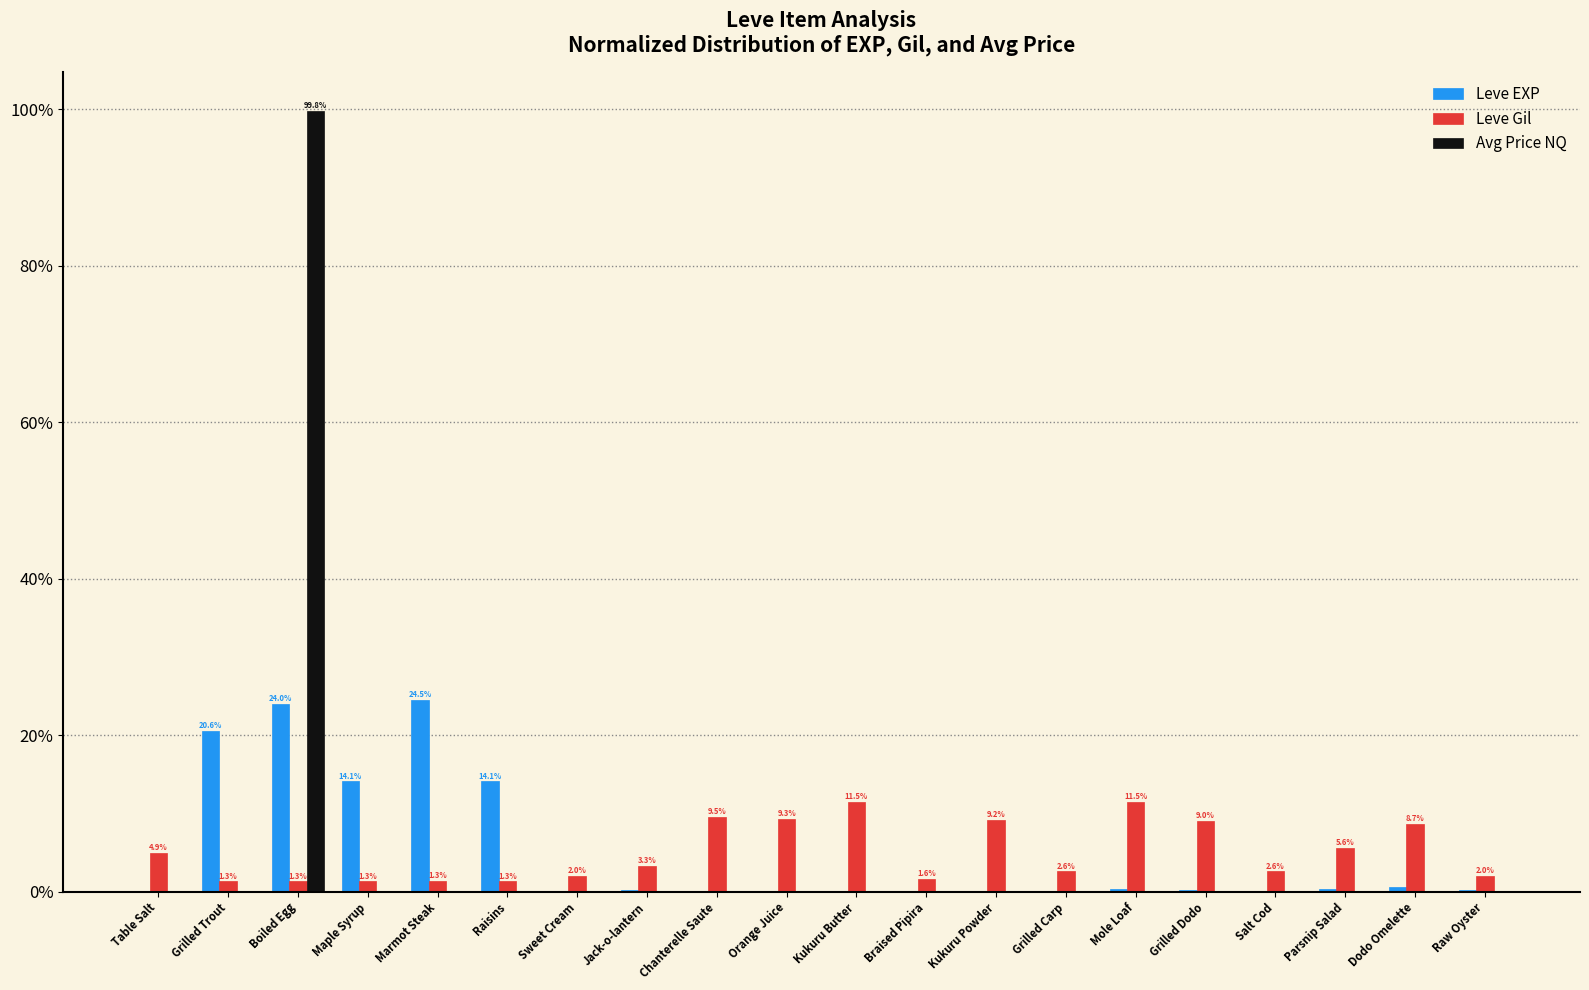

At which category is the sum across all series the highest?

Boiled Egg